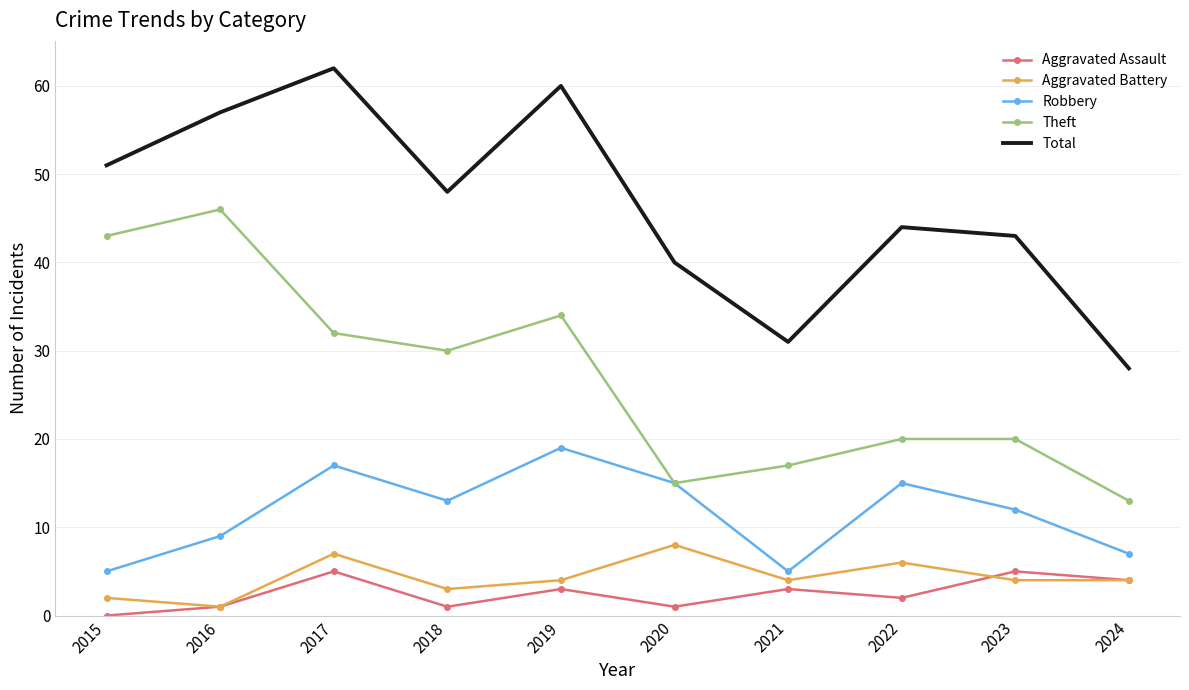

How many interior local peaks does the Robbery series have?

3